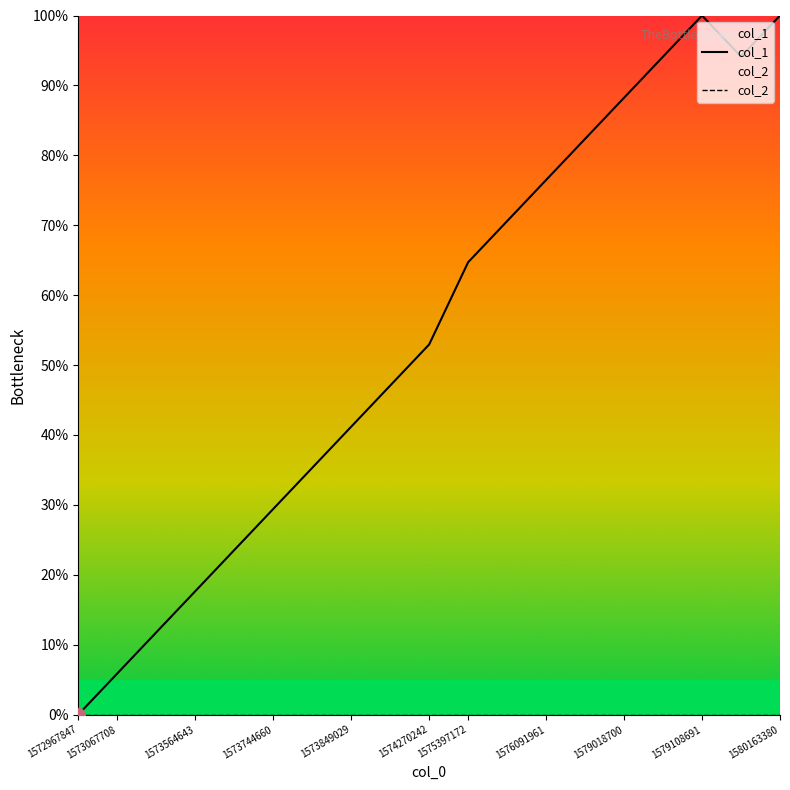

Rank the series at 1573067708 from highest to lowest value.

col_1, col_2